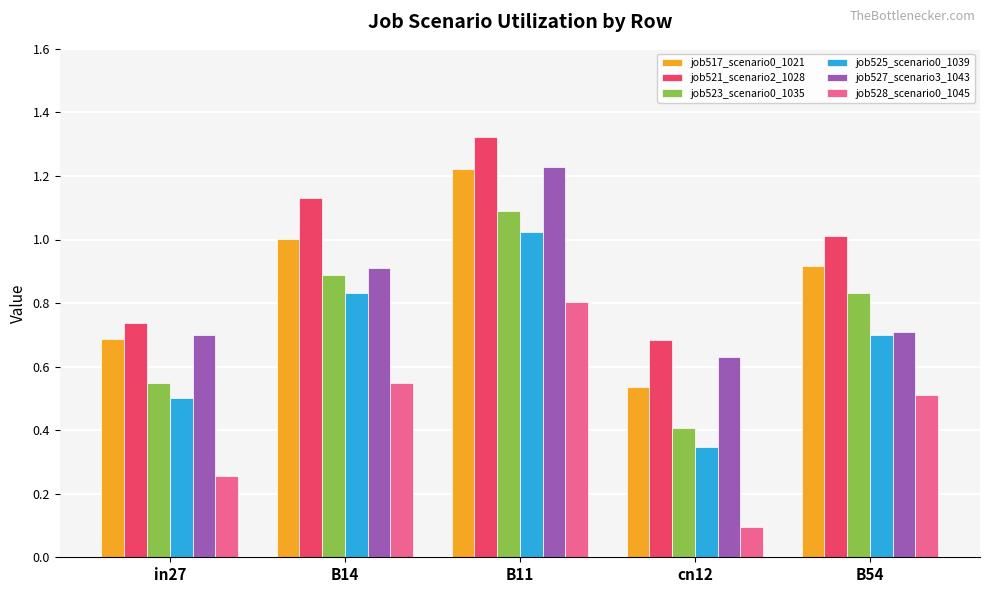

Does the chart contain any negative values?

No